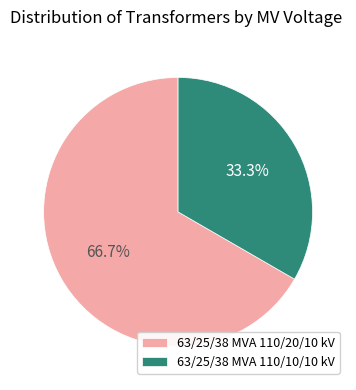

Which slice is the smallest?

63/25/38 MVA 110/10/10 kV